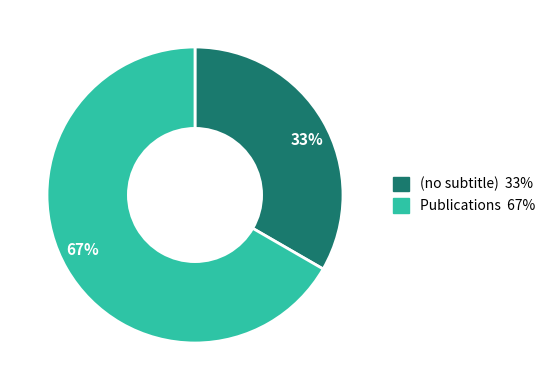

How many segments does this pie chart have?

2